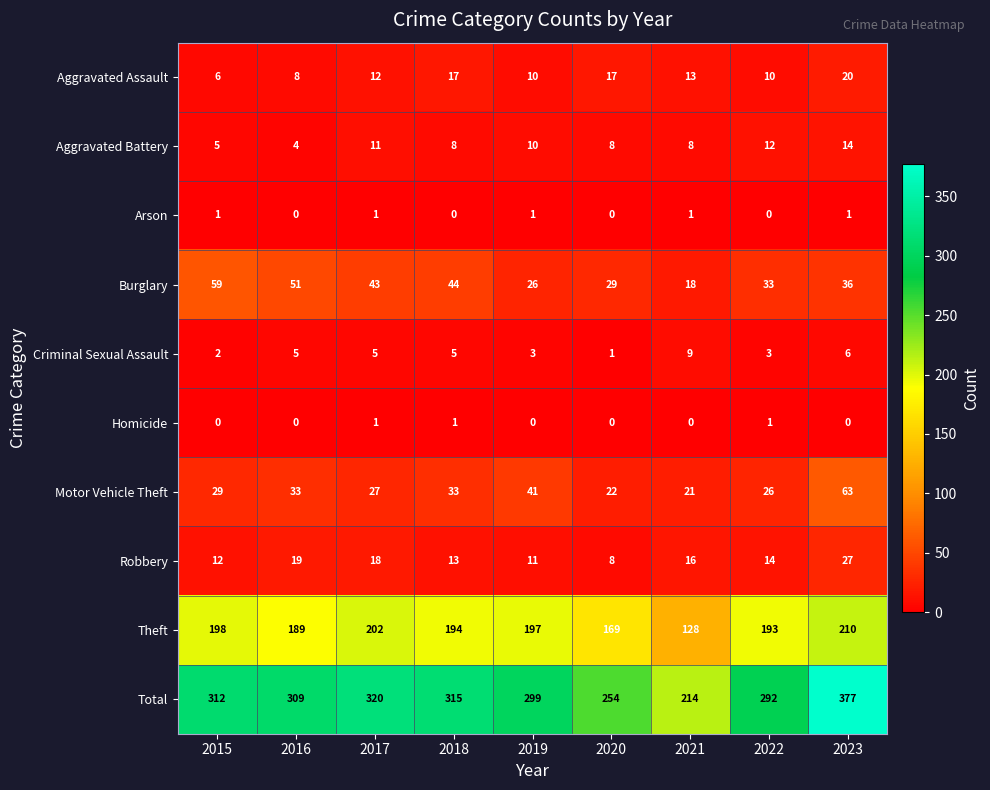

What is the greatest value displayed?

377